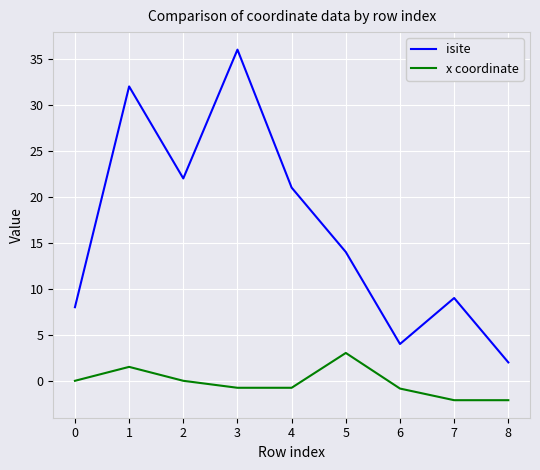

What are all the series names shown in the legend?

isite, x coordinate